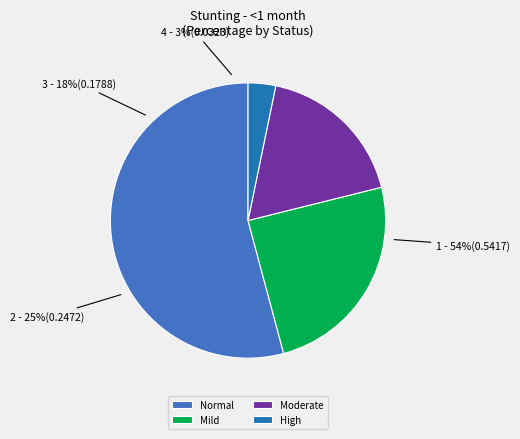

Combined, do Mild (HAZ-score between -2 and -1) and High (HAZ-score < -3) account for over 50%?

No